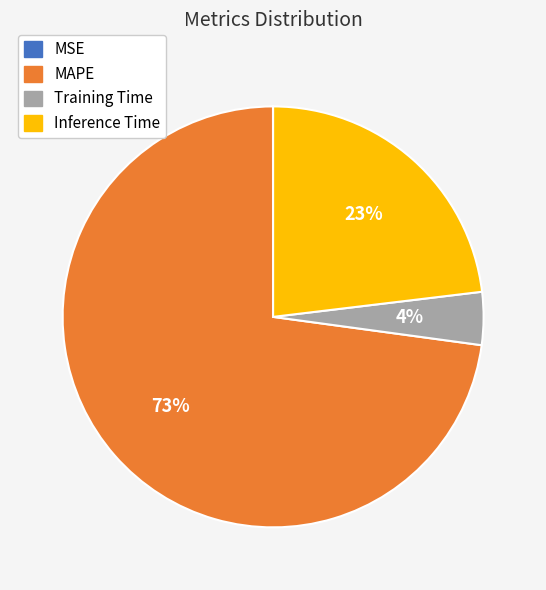

Is there any slice that represents more than half of the pie?

Yes